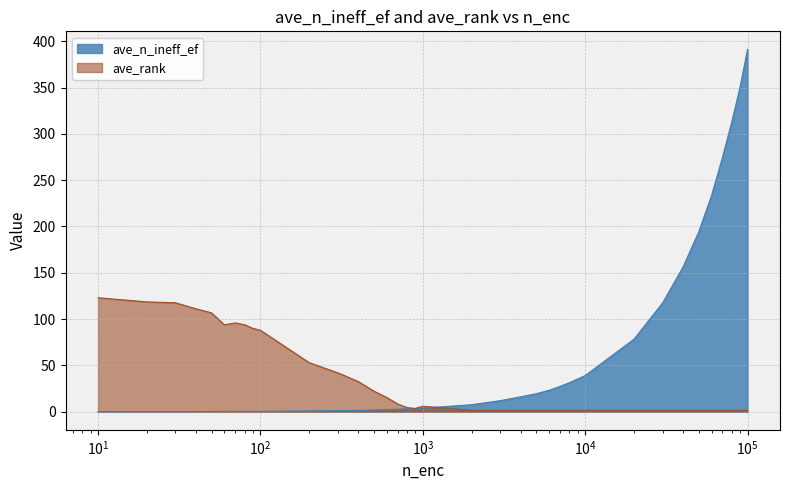

True or false: ave_rank has a value of 52.4 at ave_n_ineff_ef.

False